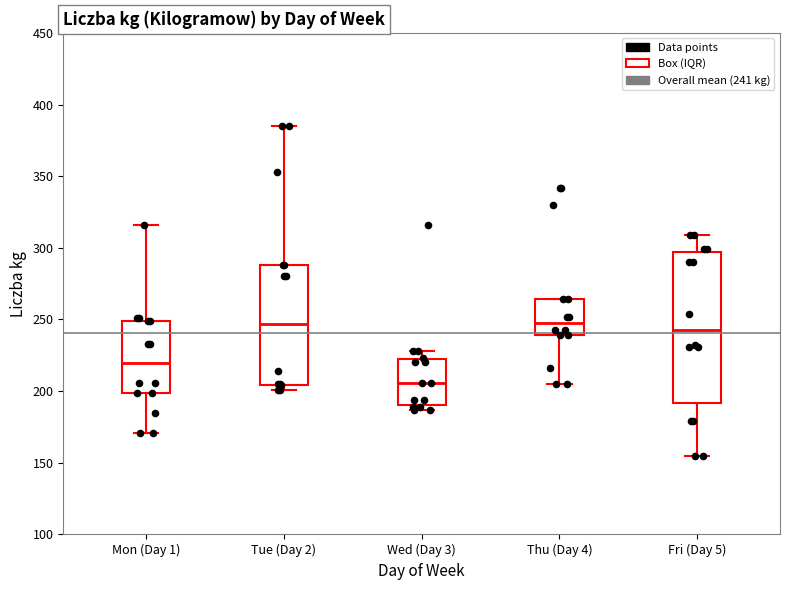

Which box is the tallest, from its lower edge to its upper edge?

Fri (Day 5)